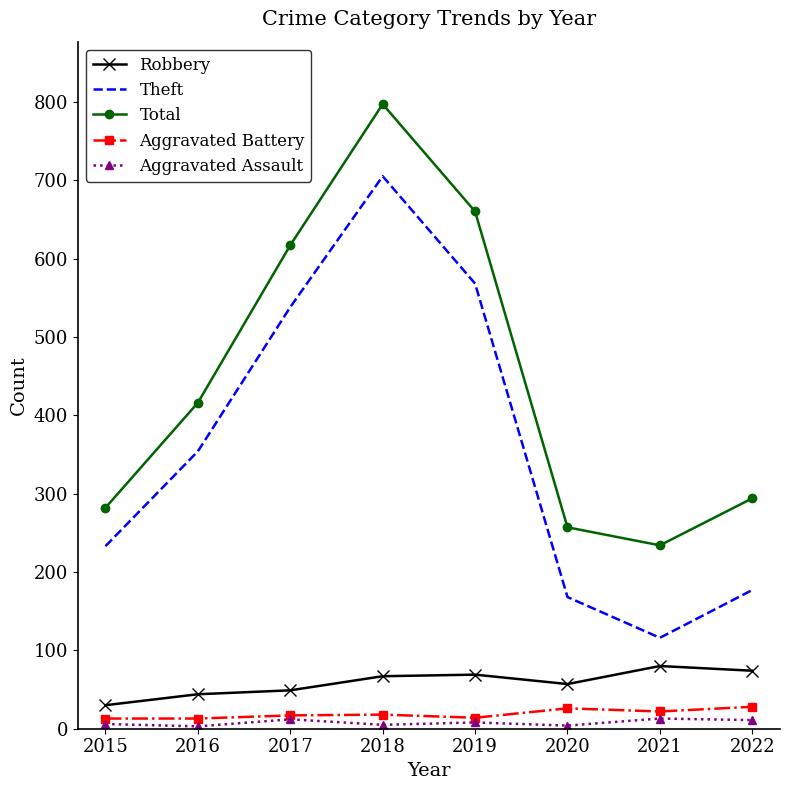

What is the minimum value for Robbery?

30